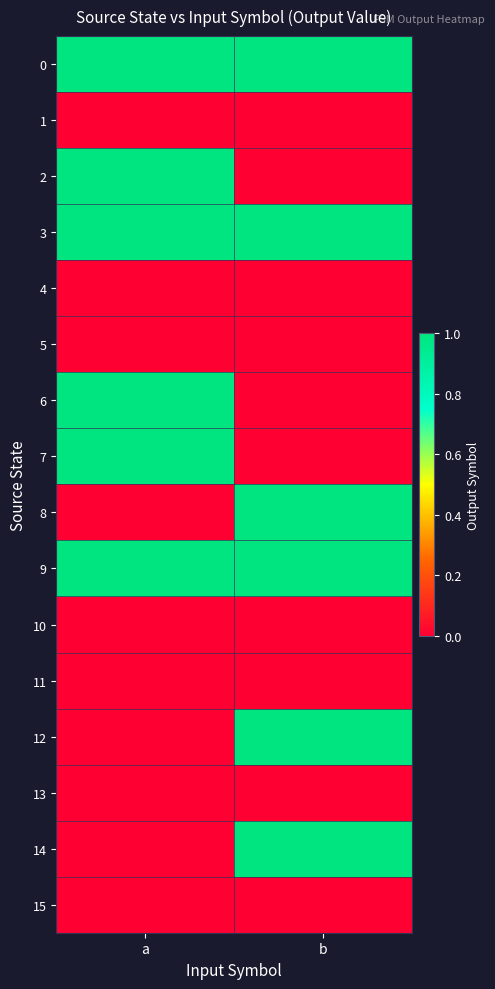

Between a and b, which series saw the biggest shift?

2